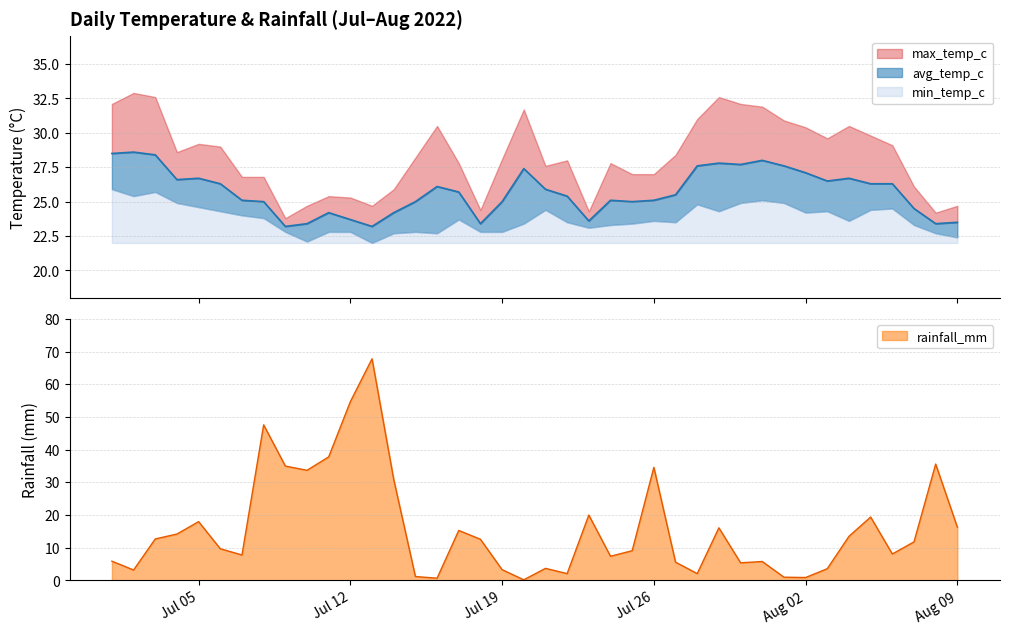

The value of rainfall_mm at Jul 05 is 18.0. True or false?

True